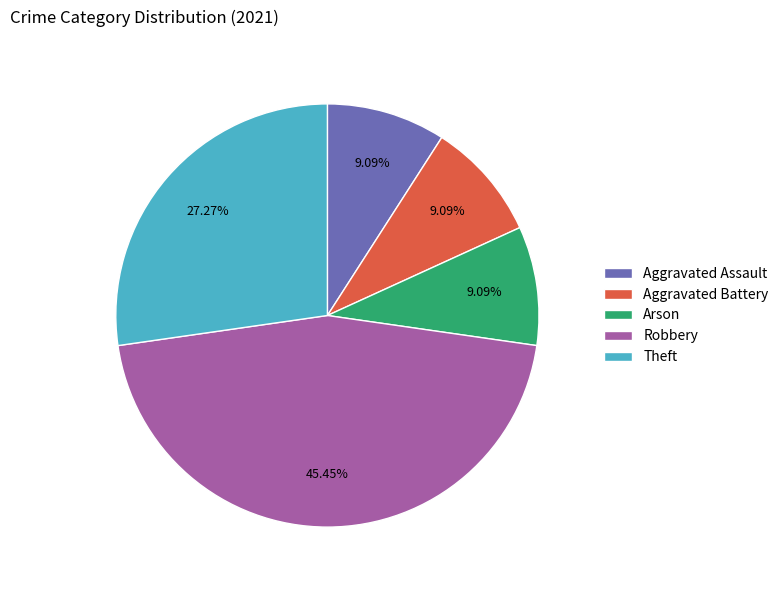

How many segments does this pie chart have?

5